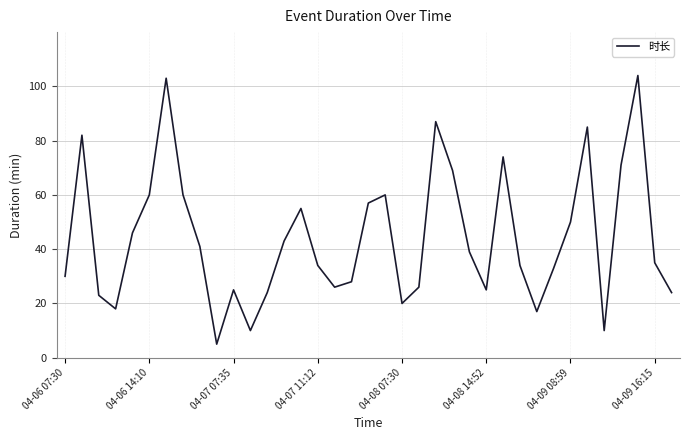

What is the difference between the maximum and minimum values?

99